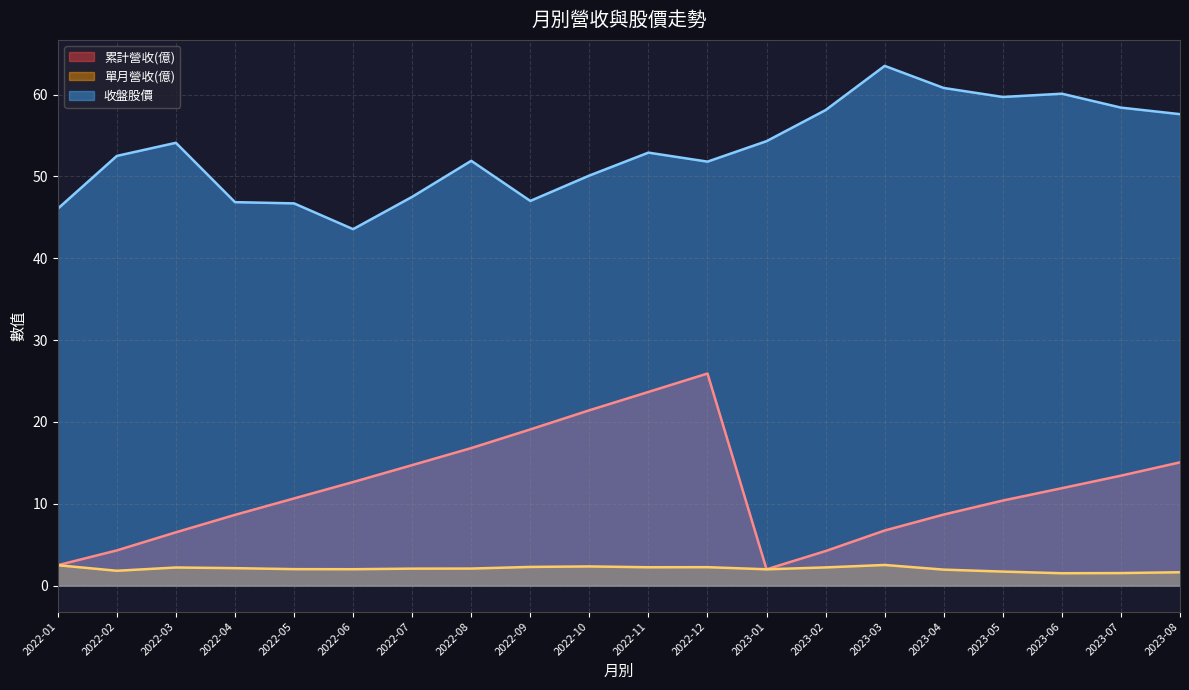

At which category is the sum across all series the highest?

2022-12